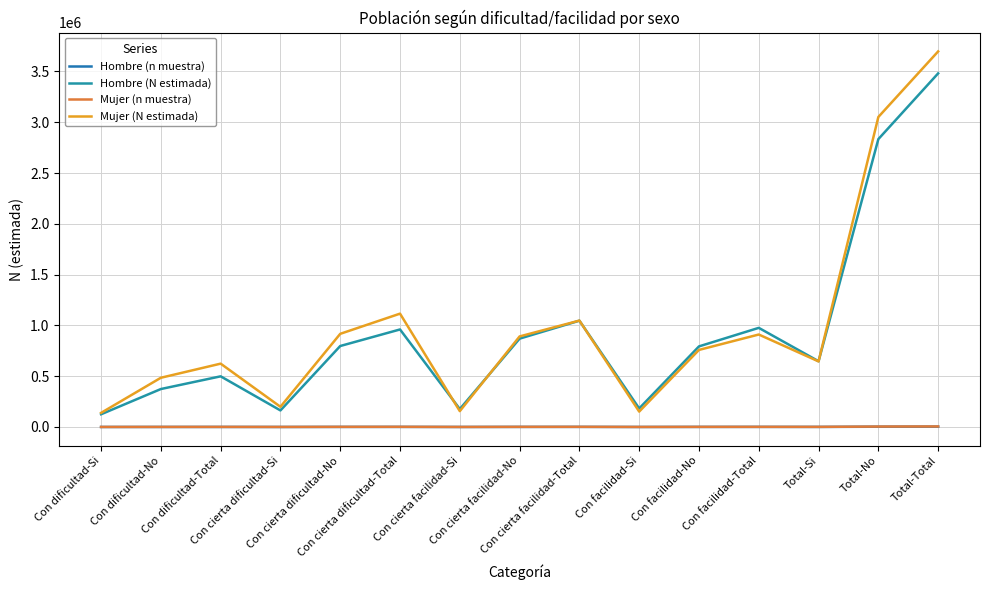

The Hombre (n muestra) series shows 1729 at Con cierta facilidad-Total. True or false?

False